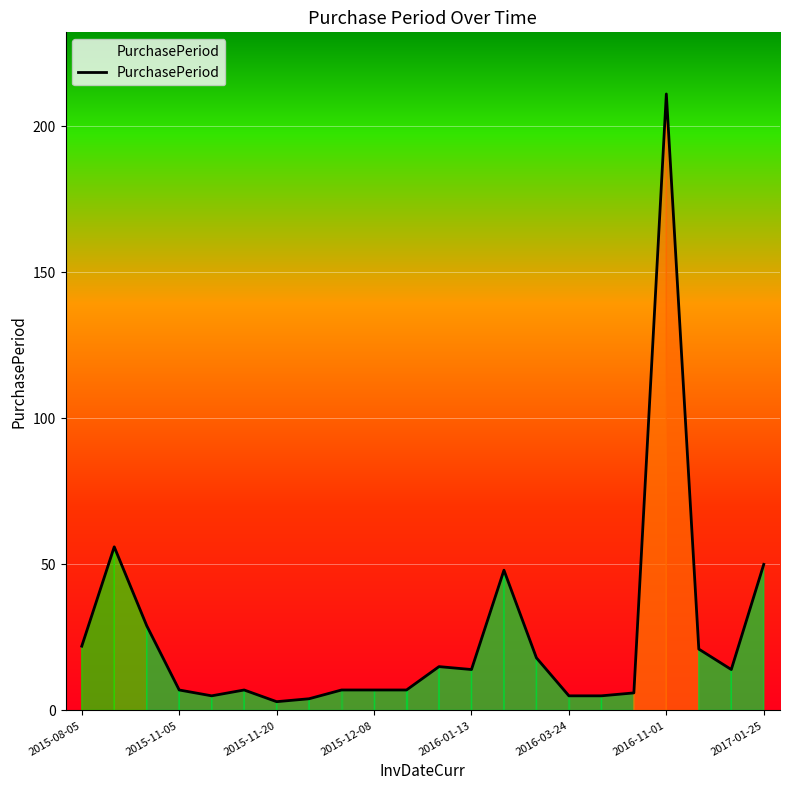

What is the maximum value shown in the chart?

211